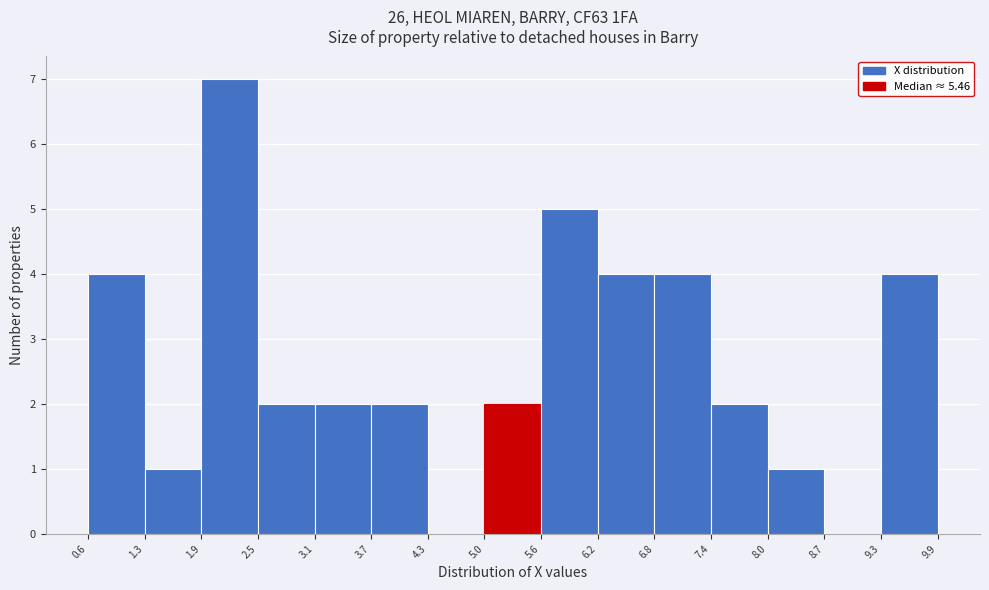

What is the height of the bar covering 7.4 to 8.0 on the x-axis? The values are not printed on the chart, so give them approximately, as read against the axis.

2